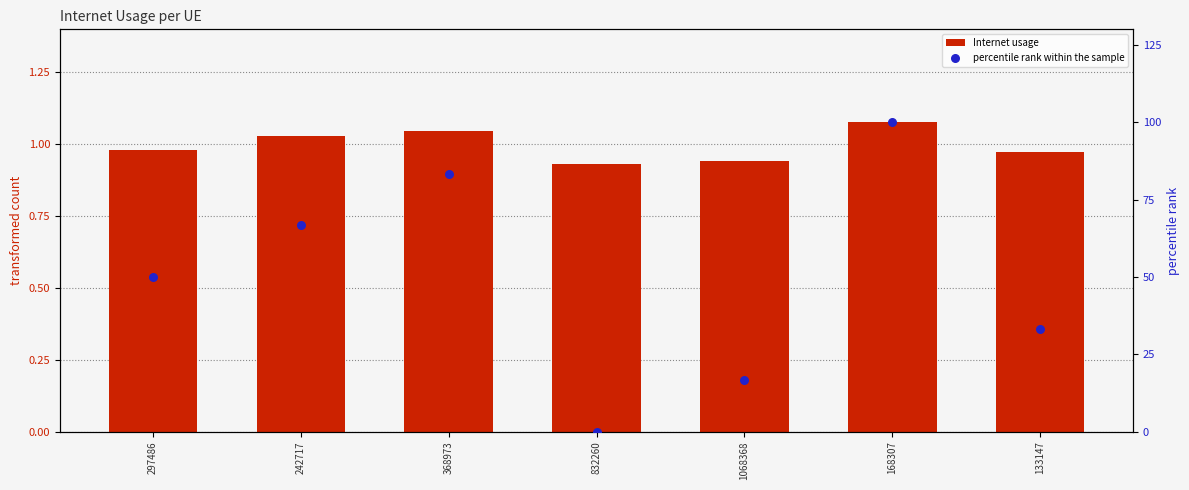

Which series reaches the minimum Y coordinate?

percentile rank within the sample